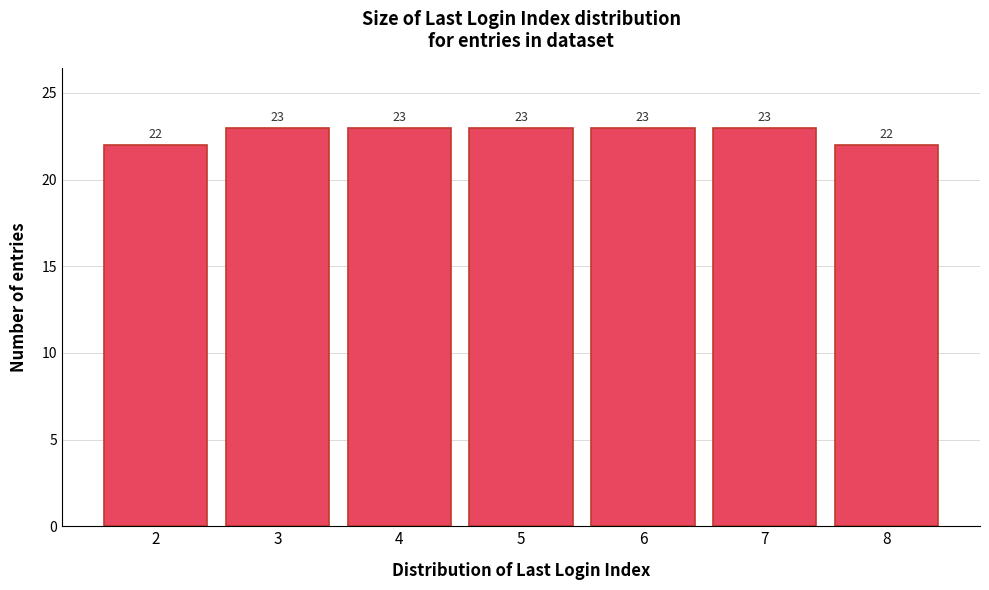

Reading left to right, list every bar in this chart as the range it spans on the x-axis followed by its height.

1.5 to 2.5: 22
2.5 to 3.5: 23
3.5 to 4.5: 23
4.5 to 5.5: 23
5.5 to 6.5: 23
6.5 to 7.5: 23
7.5 to 8.5: 22